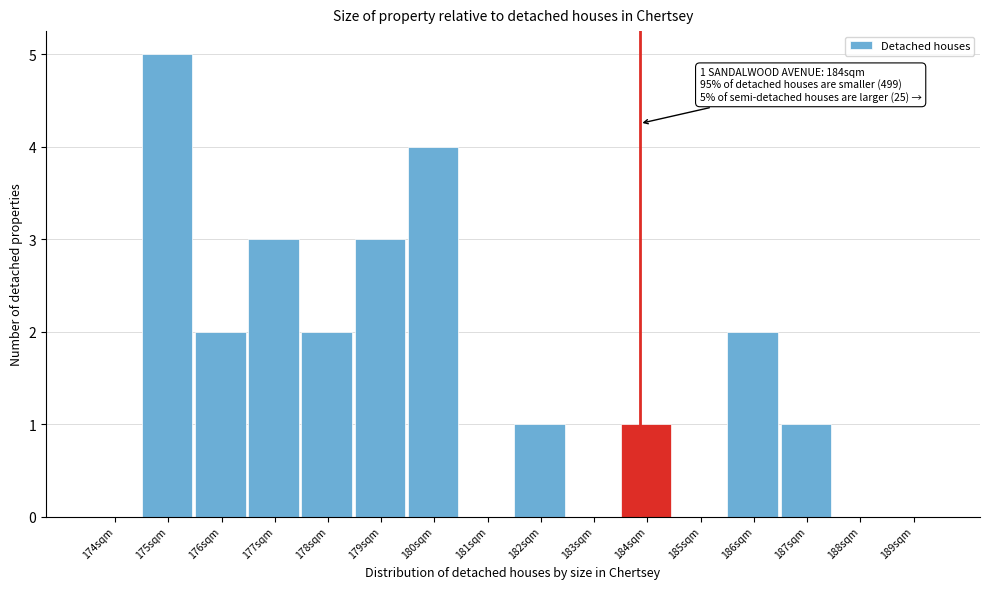

Reading left to right, what are all the values shown in this chart?

174sqm=0	175sqm=5	176sqm=2	177sqm=3	178sqm=2	179sqm=3	180sqm=4	181sqm=0	182sqm=1	183sqm=0	184sqm=1	185sqm=0	186sqm=2	187sqm=1	188sqm=0	189sqm=0